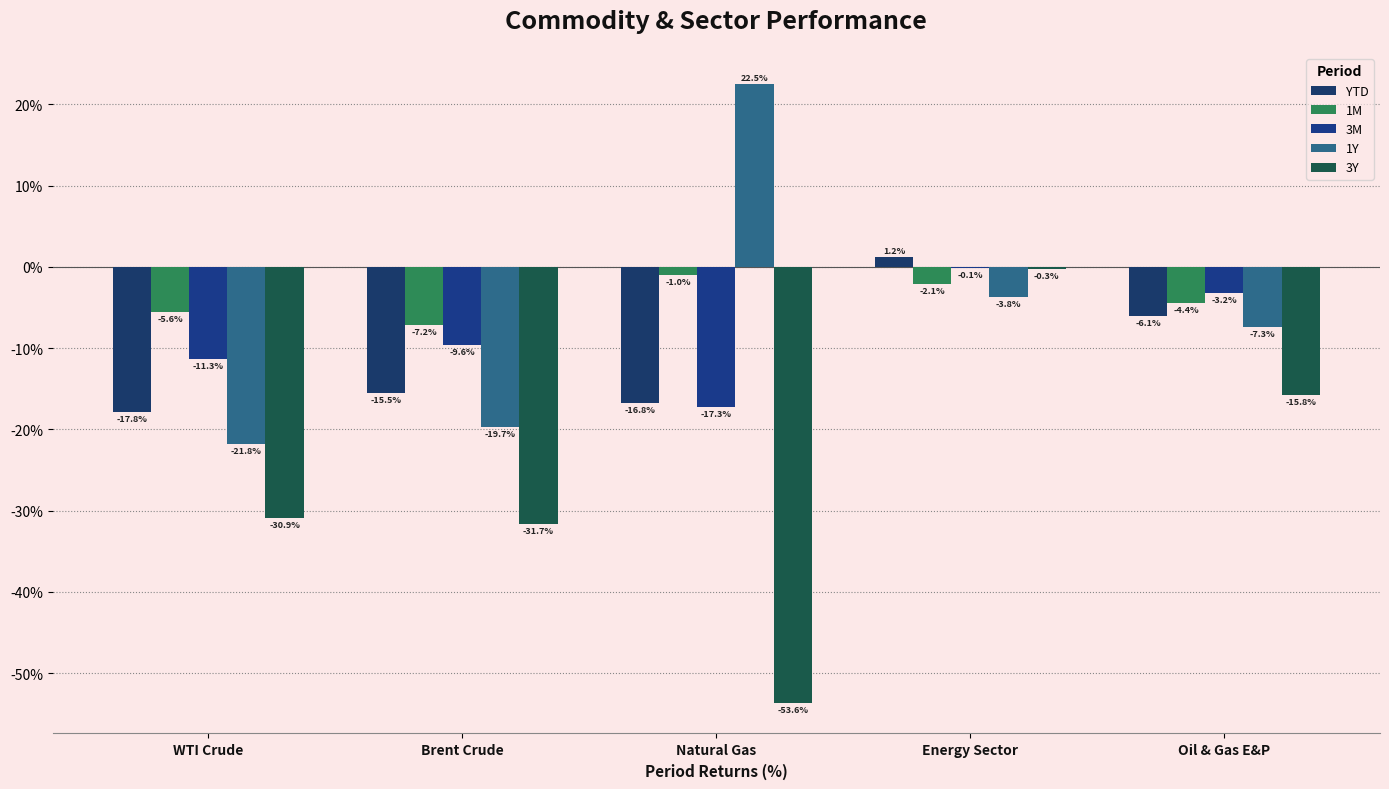

What is the spread (max minus min) of values at Brent Crude?

24.5